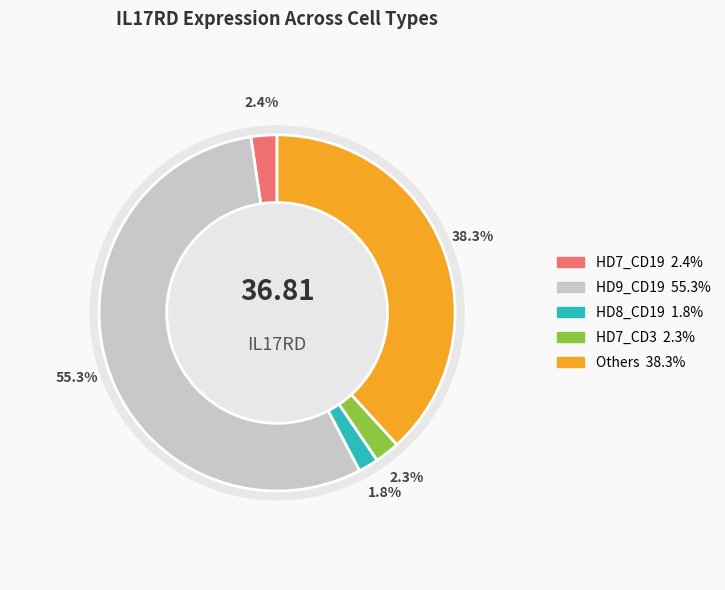

To the nearest percent, what portion does HD9_CD19 represent?

55%